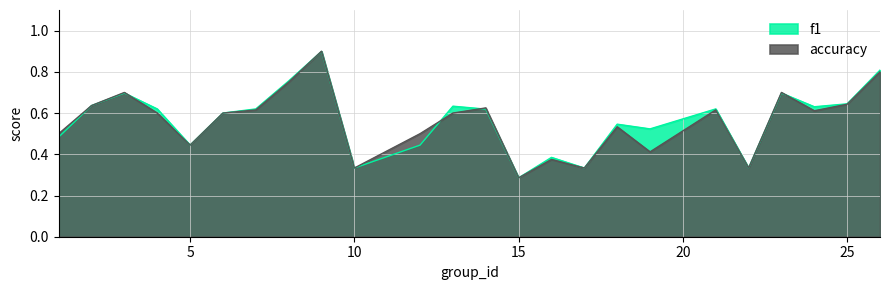

Which series ends up on top after the final intersection of accuracy and f1?

f1